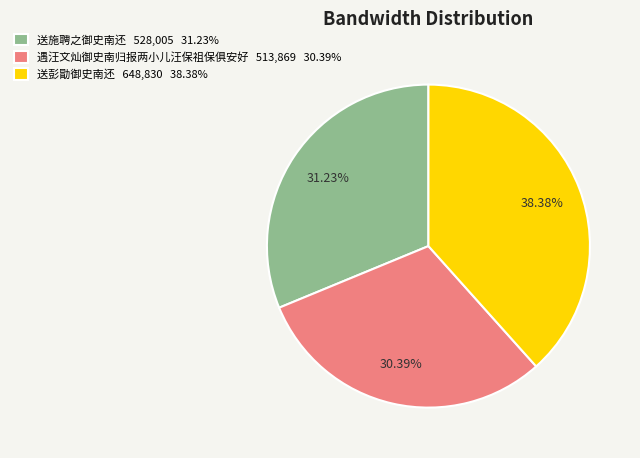

How many segments does this pie chart have?

3